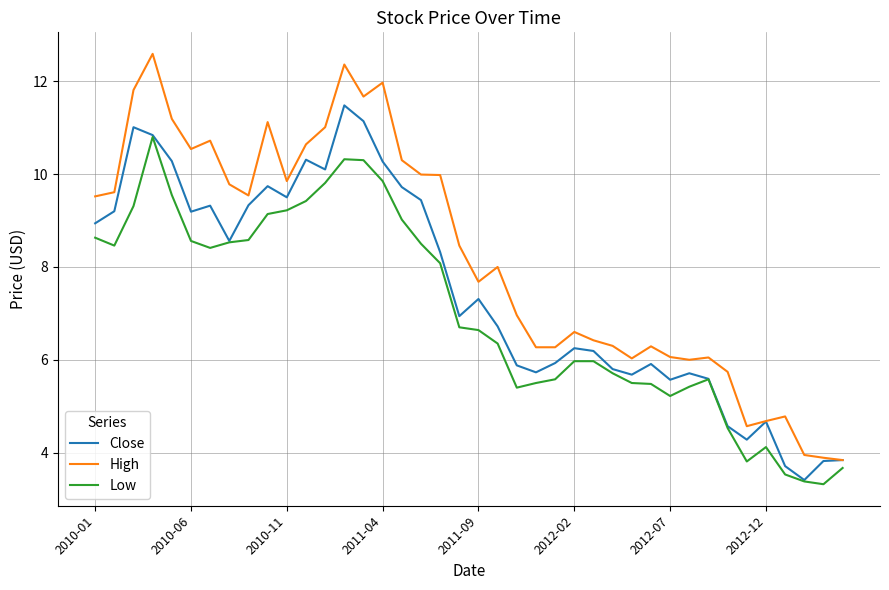

What is the difference between the maximum and minimum values in the Low series?

7.5